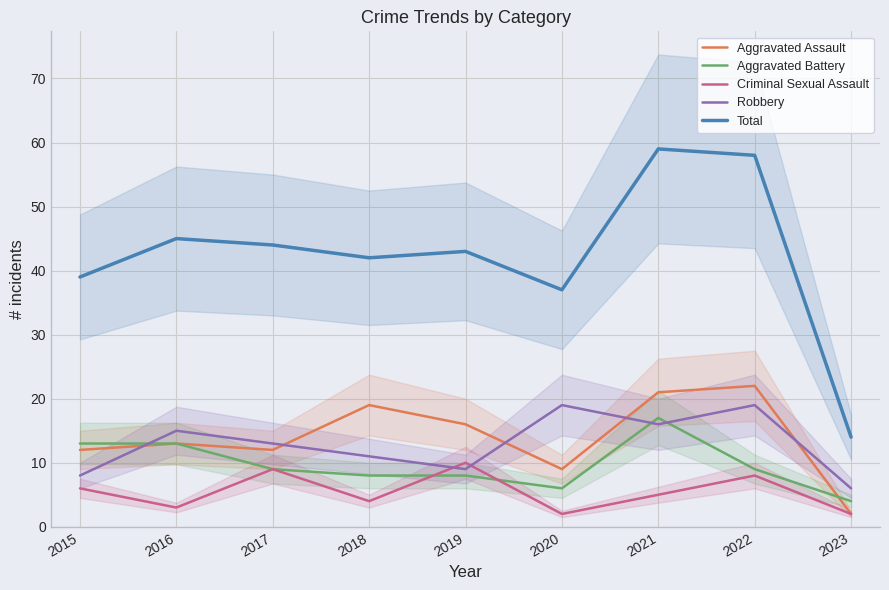

Which category has the highest value across all series?

2021